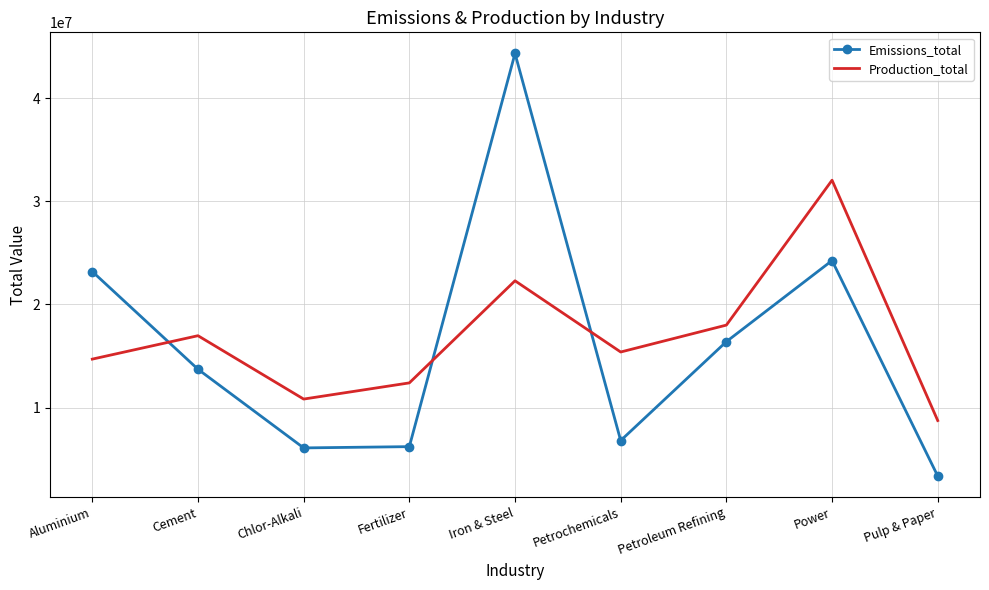

True or false: Production_total and Emissions_total intersect in this chart.

True